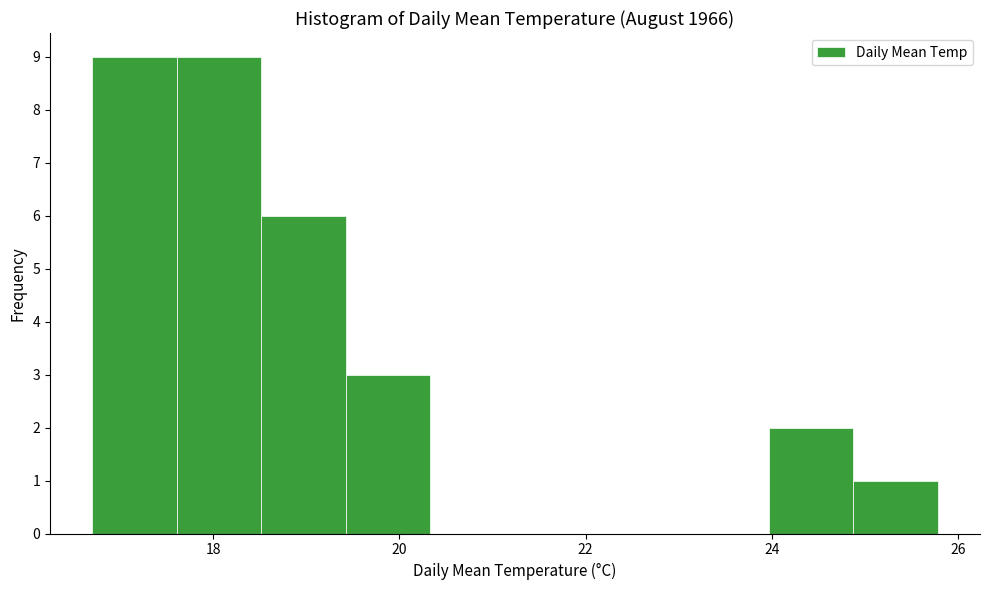

Reading left to right, list every bar in this chart as the range it spans on the x-axis followed by its height. Neither the bar edges nor the heights are printed on the chart, so give them approximately, as read against the axes.

16.8 to 17.6: 9
17.6 to 18.6: 9
18.6 to 19.4: 6
19.4 to 20.4: 3
20.4 to 21.2: 0
21.2 to 22.2: 0
22.2 to 23.0: 0
23.0 to 24.0: 0
24.0 to 24.8: 2
24.8 to 25.8: 1